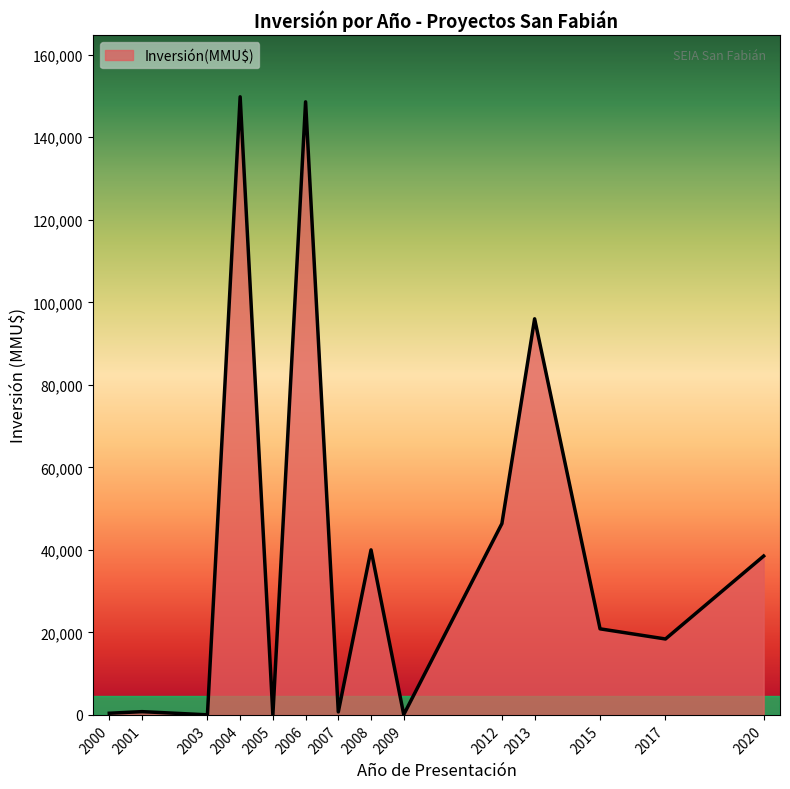

The value at 2008 is 40000. True or false?

True